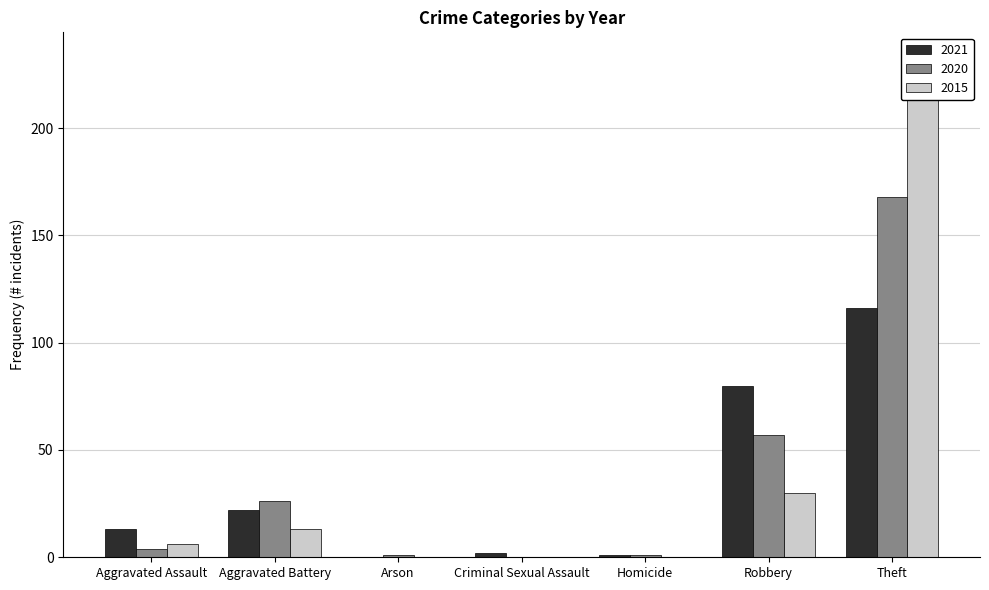

What is the spread (max minus min) of values at Robbery?

50